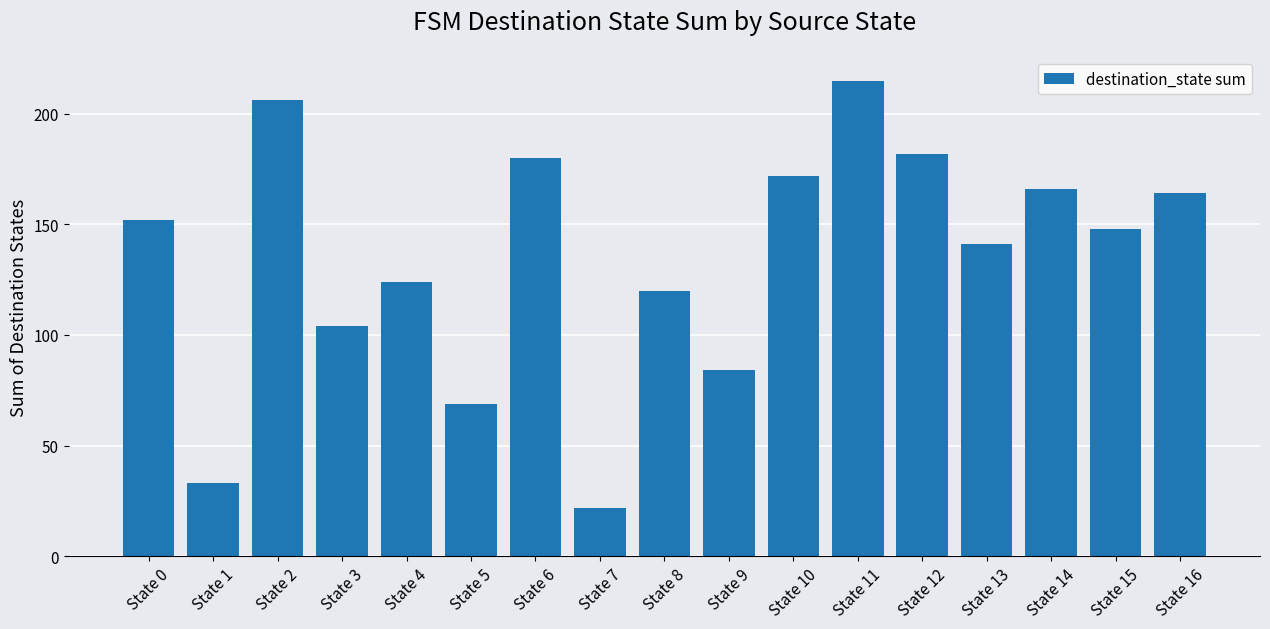

What is the difference between the second highest and second lowest values?

173